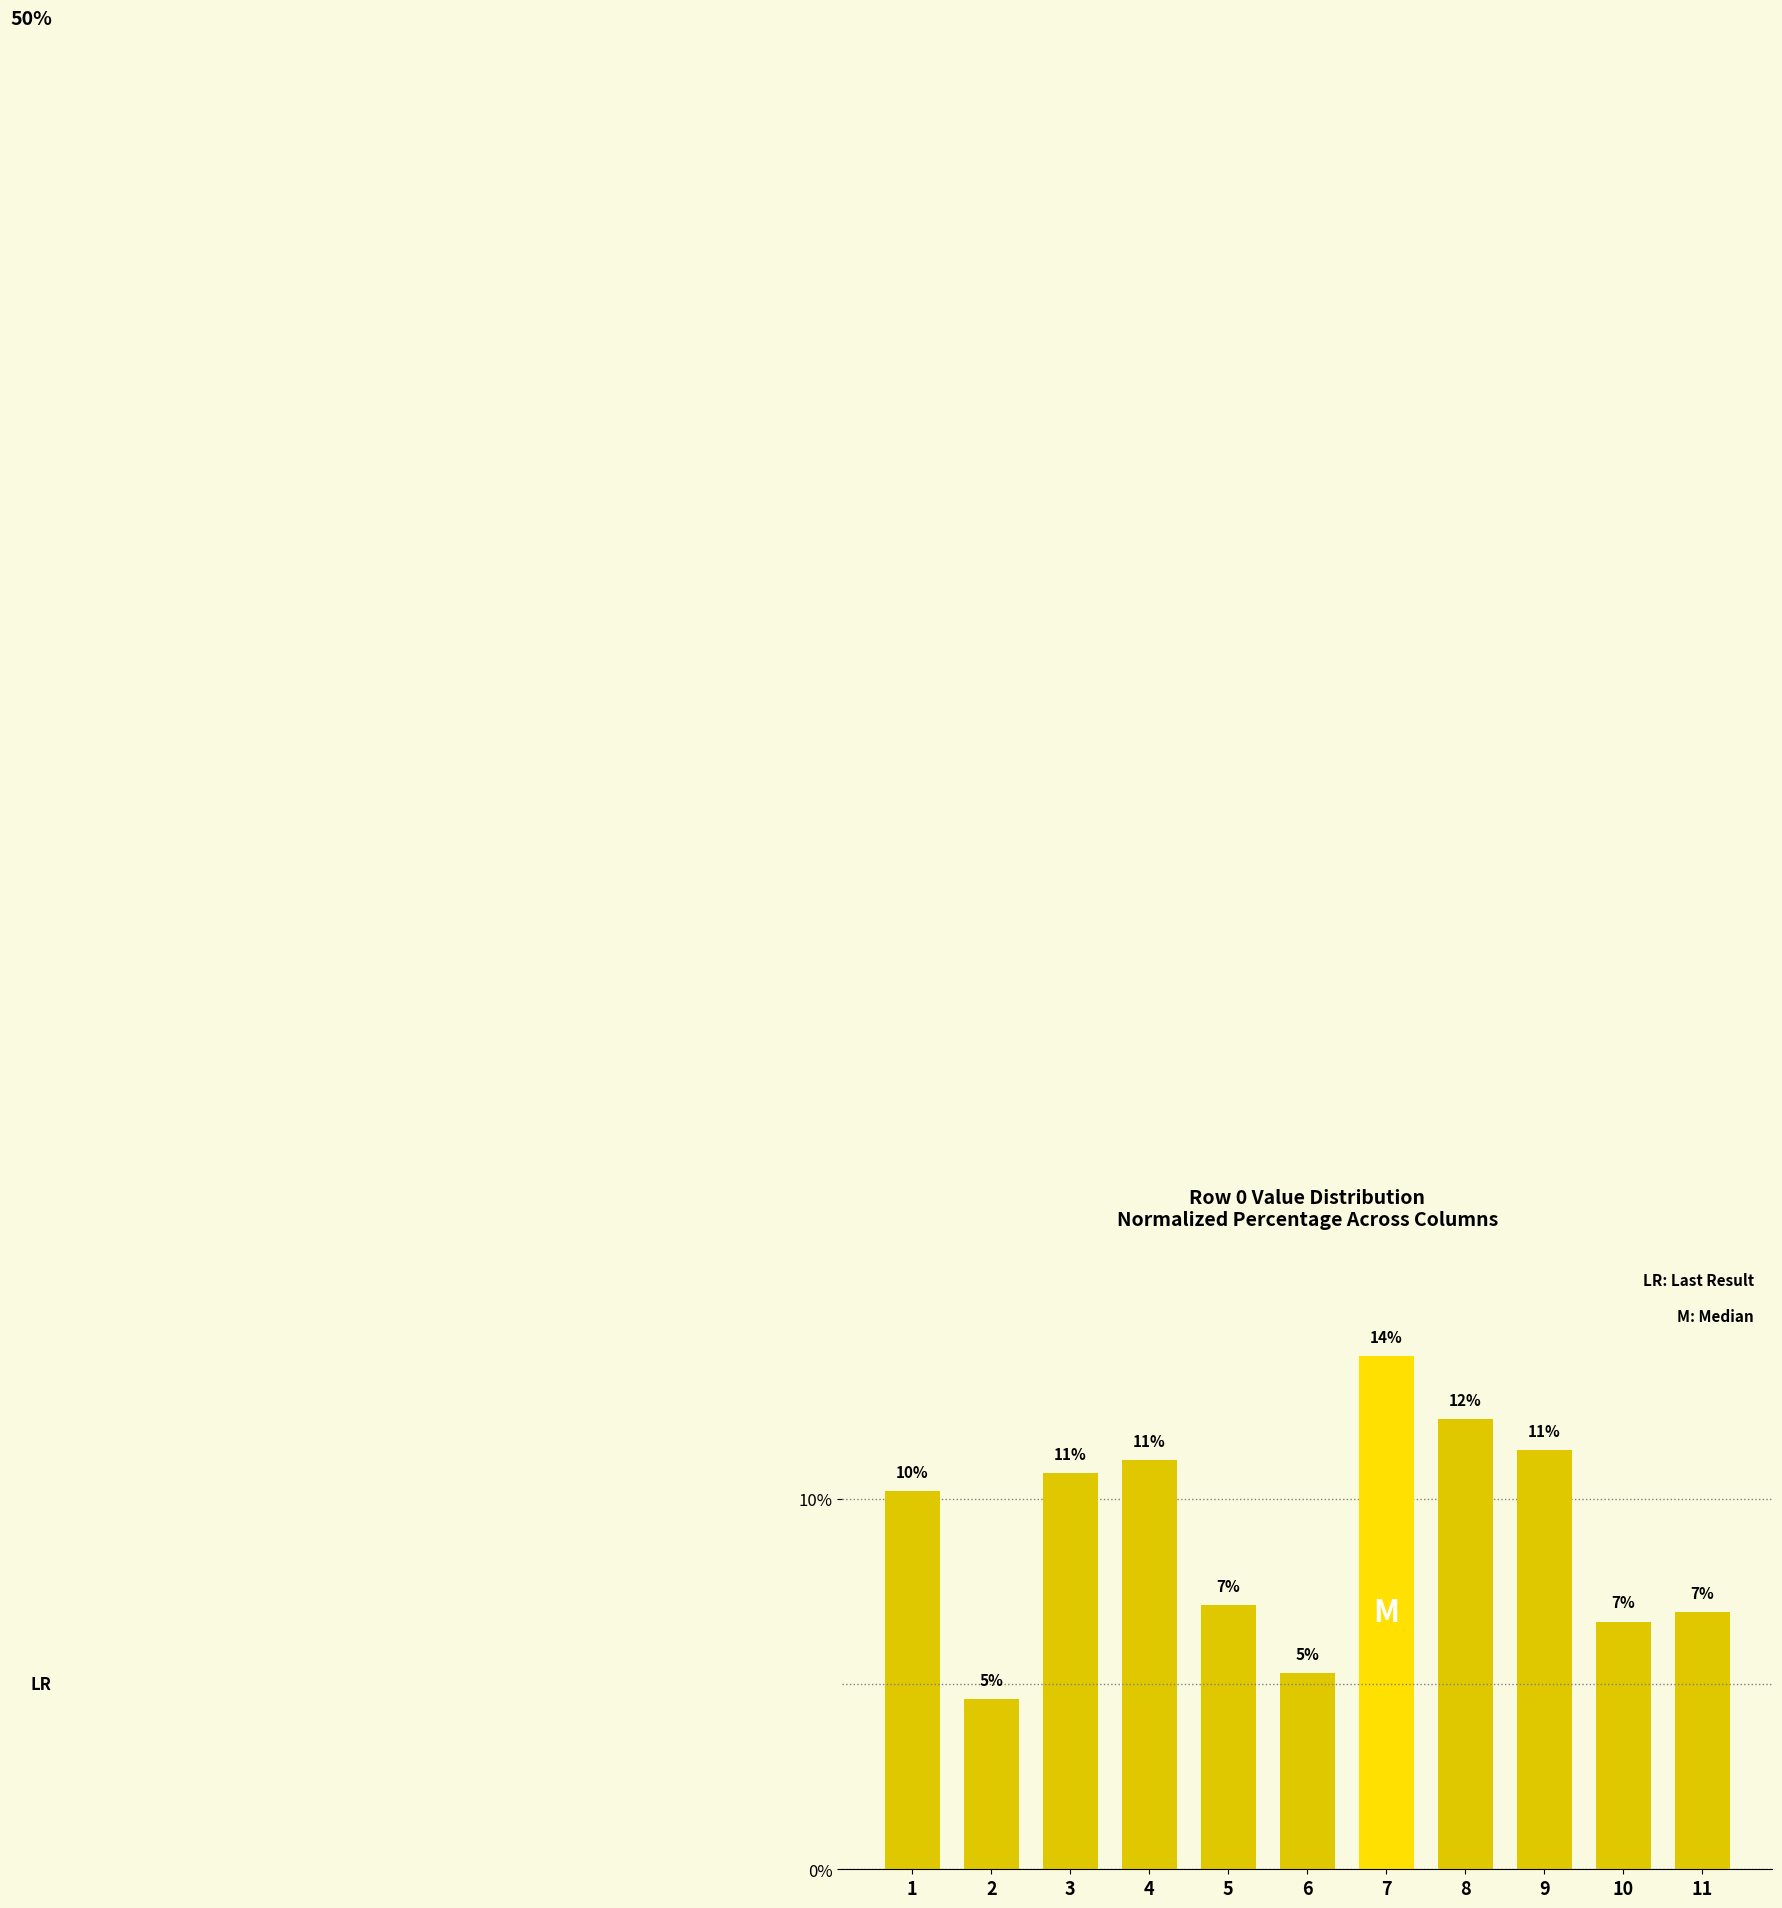

What is the difference between the maximum and minimum values?

9.3